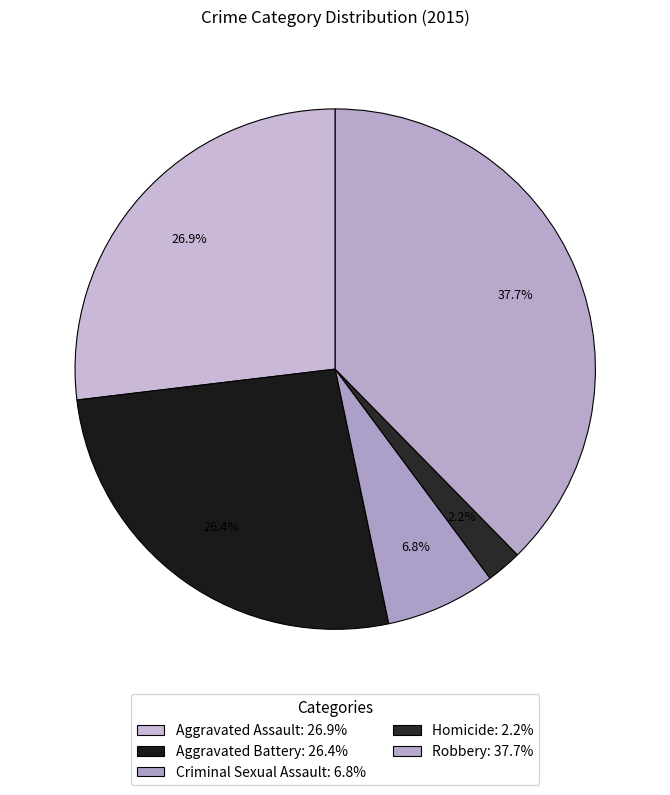

How many segments does this pie chart have?

5